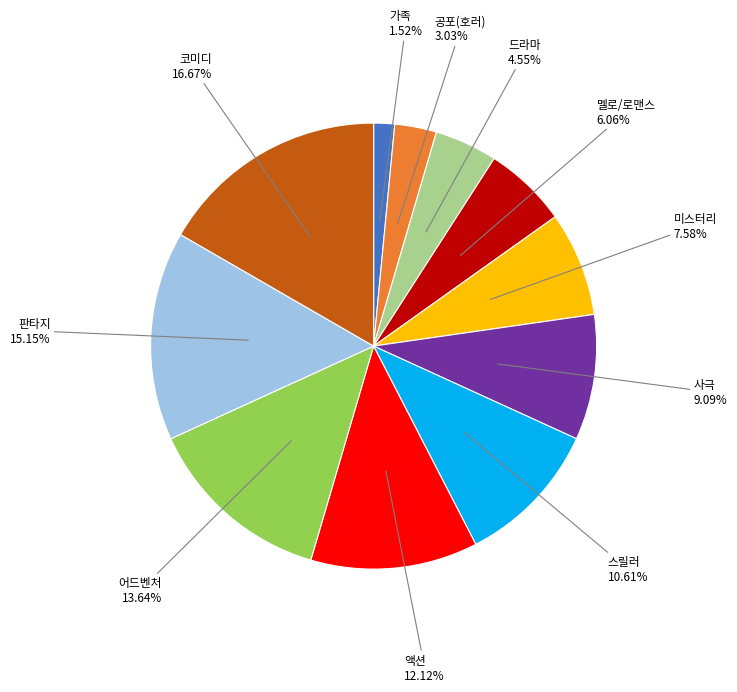

What percentage do 판타지 and 어드벤처 together represent?

28.8%